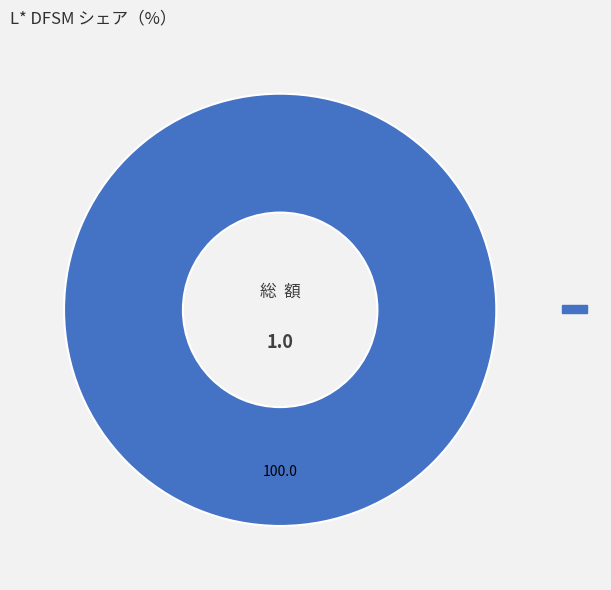

Is there any slice that represents more than half of the pie?

Yes